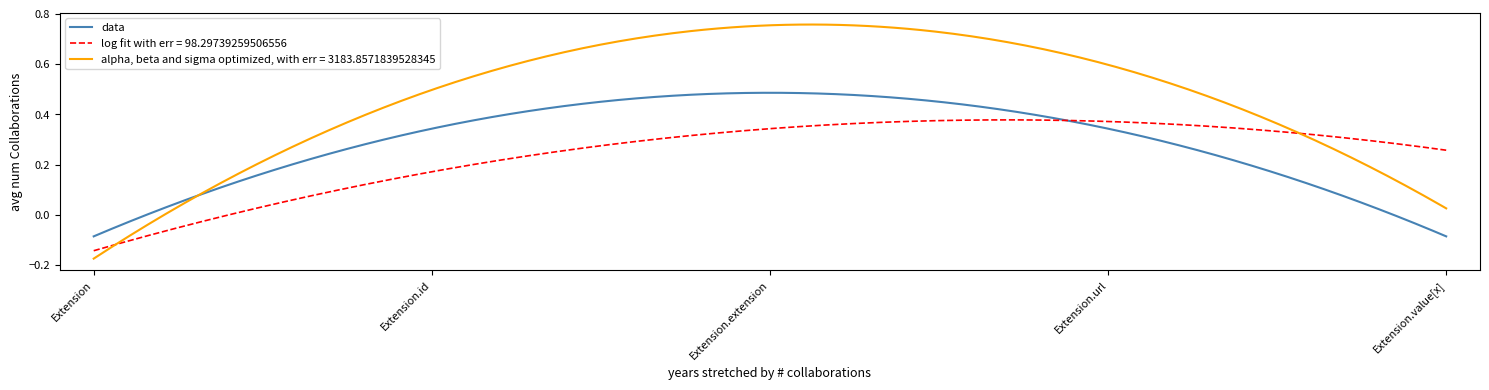

What are all the series names shown in the legend?

data, log fit with err = 98.29739259506556, alpha, beta and sigma optimized, with err = 3183.8571839528345